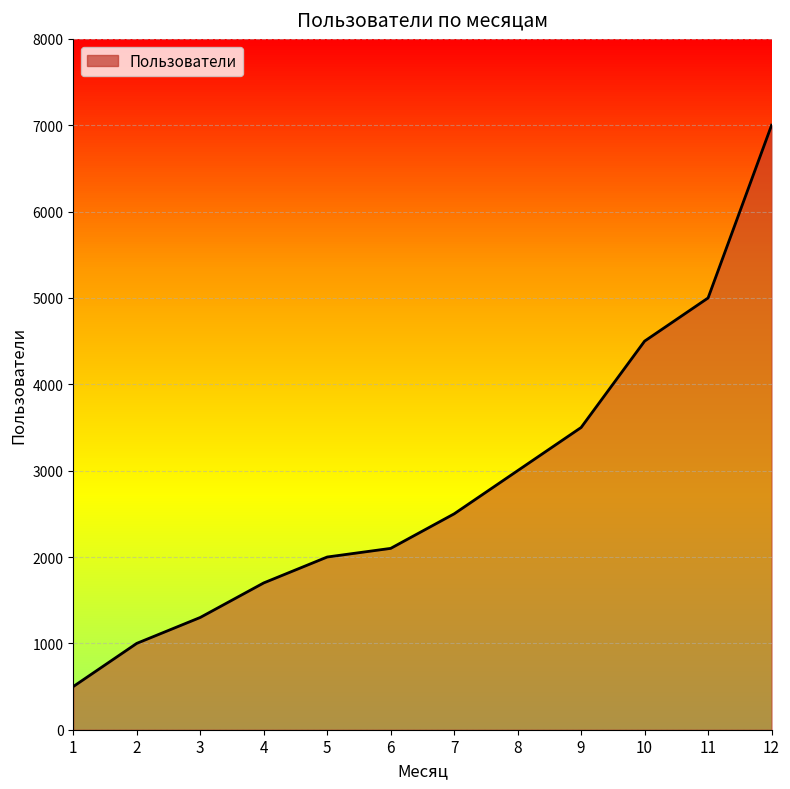

The chart shows a value of 1587 at 12. True or false?

False